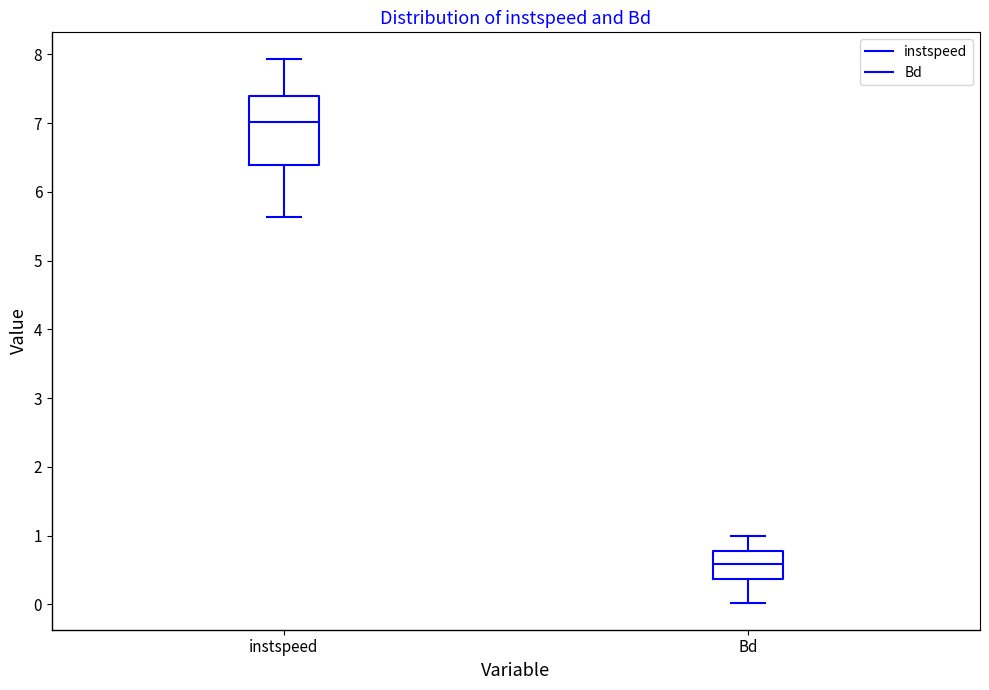

Reading left to right, transcribe this box plot: for each box, give where its median line is, the range the box spans, and where its two whiskers end, as read against the y-axis. The values are not printed on the chart, so give them approximately, as read against the axis.

instspeed: median 7.0, box 6.4 to 7.4, whiskers 5.6 to 7.9
Bd: median 0.6, box 0.4 to 0.8, whiskers 0.0 to 1.0